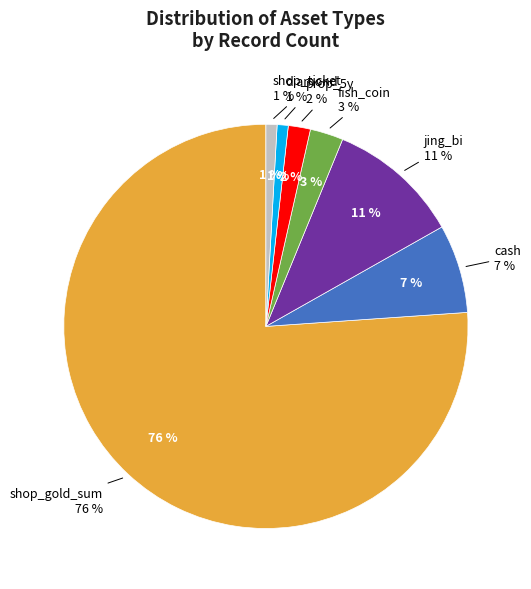

Count the number of slices in the pie.

7